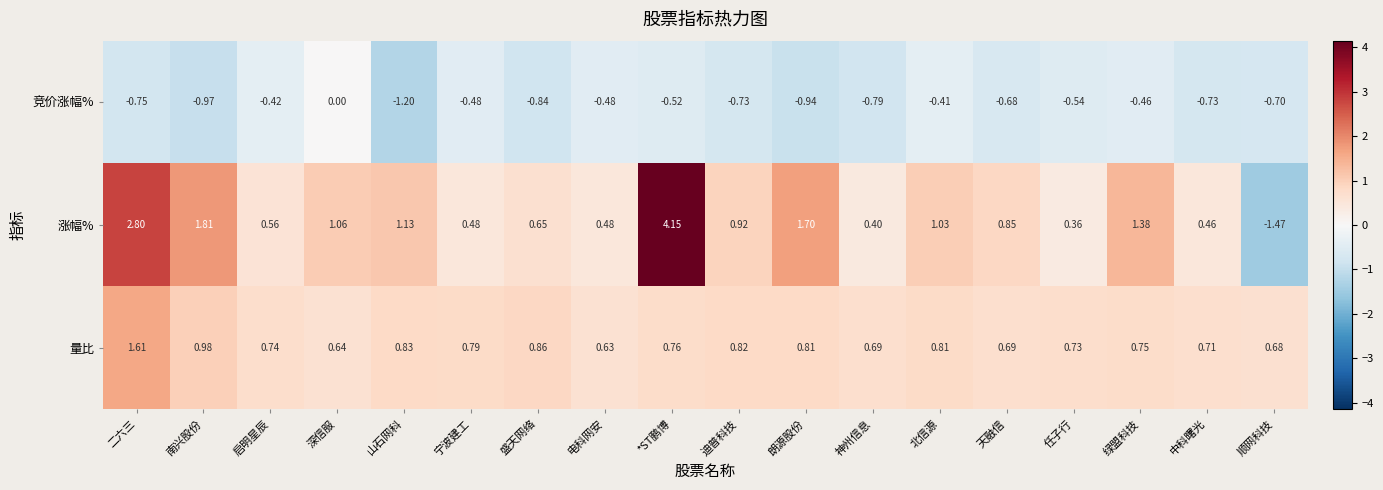

At which category is the sum across all series the highest?

*ST鹏博